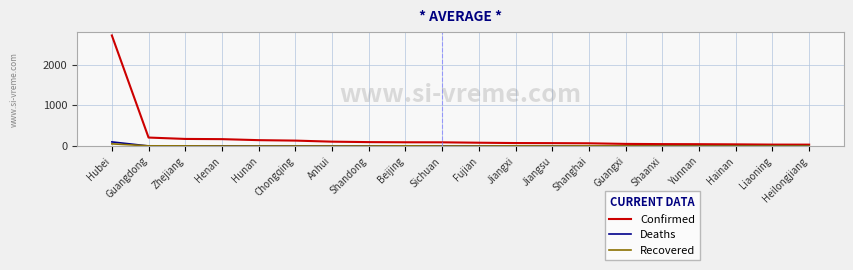

What is the average value of the Deaths series?

5